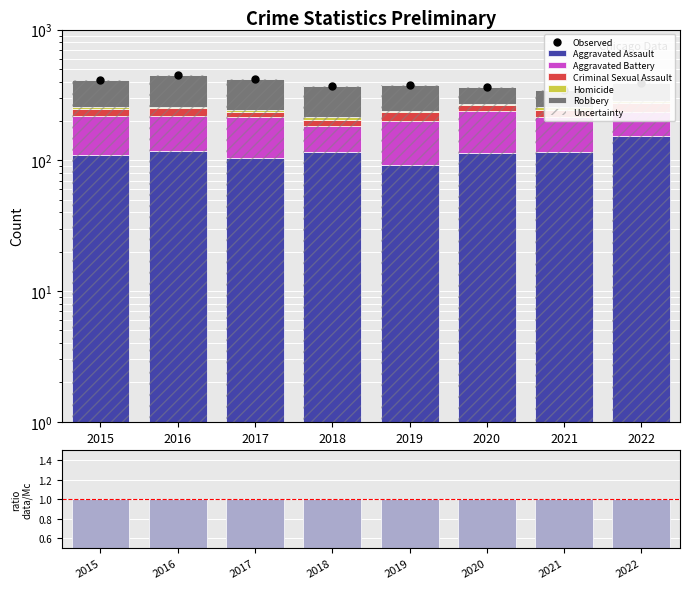

Where is Robbery nearest to the value 142?

2019